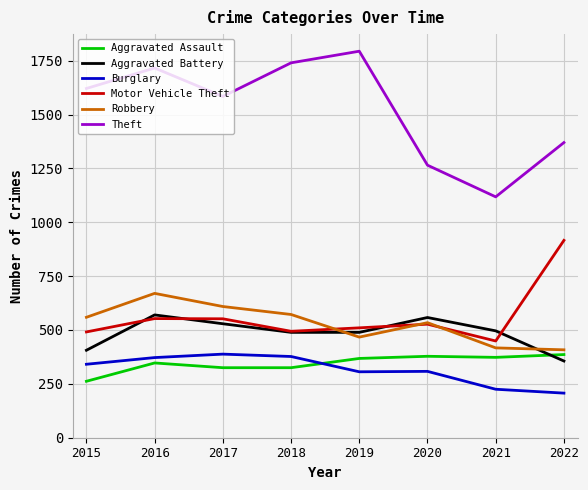

What are all the series names shown in the legend?

Aggravated Assault, Aggravated Battery, Burglary, Motor Vehicle Theft, Robbery, Theft